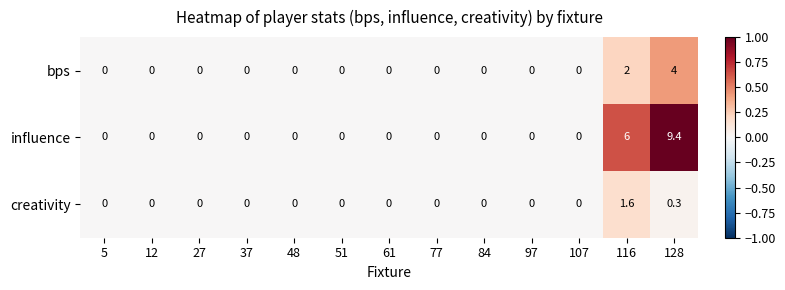

Which series has the largest total across all categories?

influence